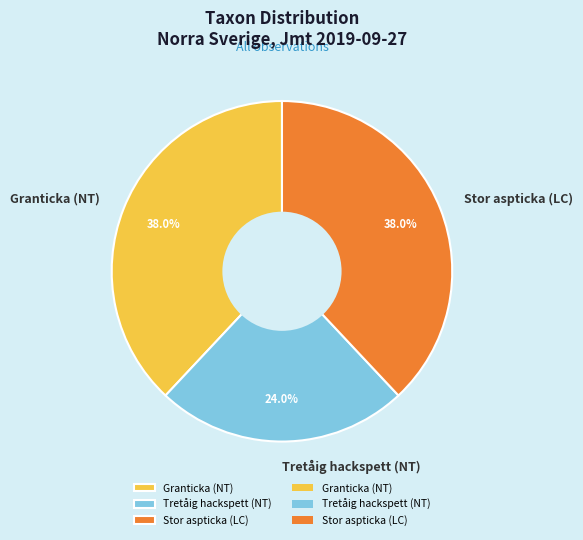

To the nearest percent, what portion does Granticka (NT) represent?

38%